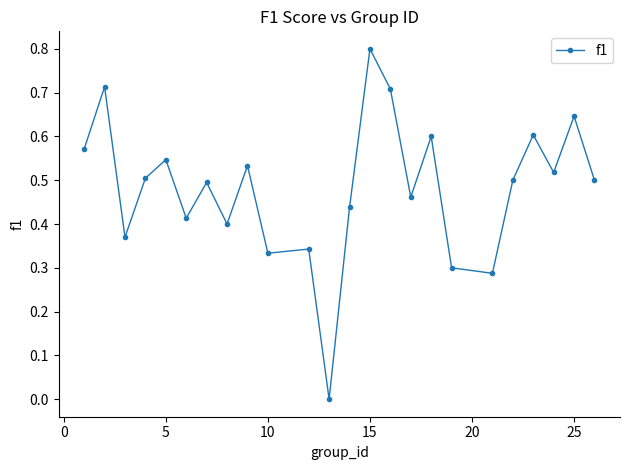

What is the sum of all values?

11.6